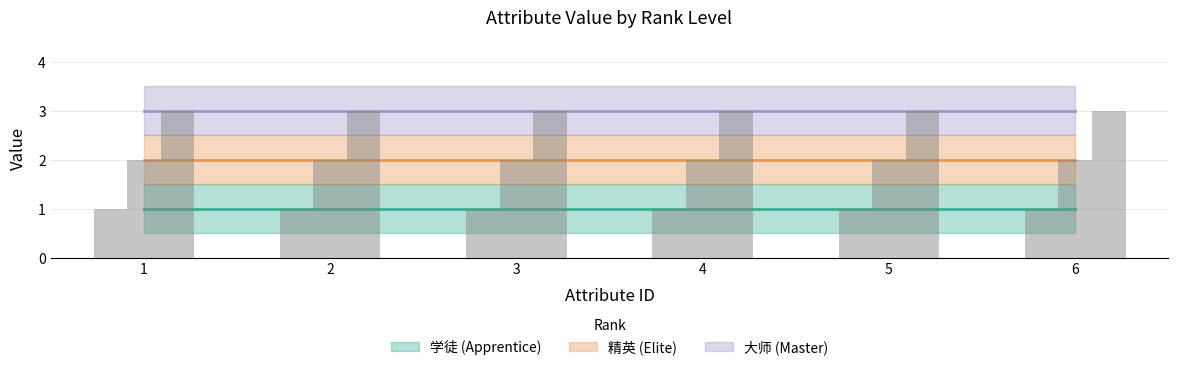

What is the total value across all series at 3?

6